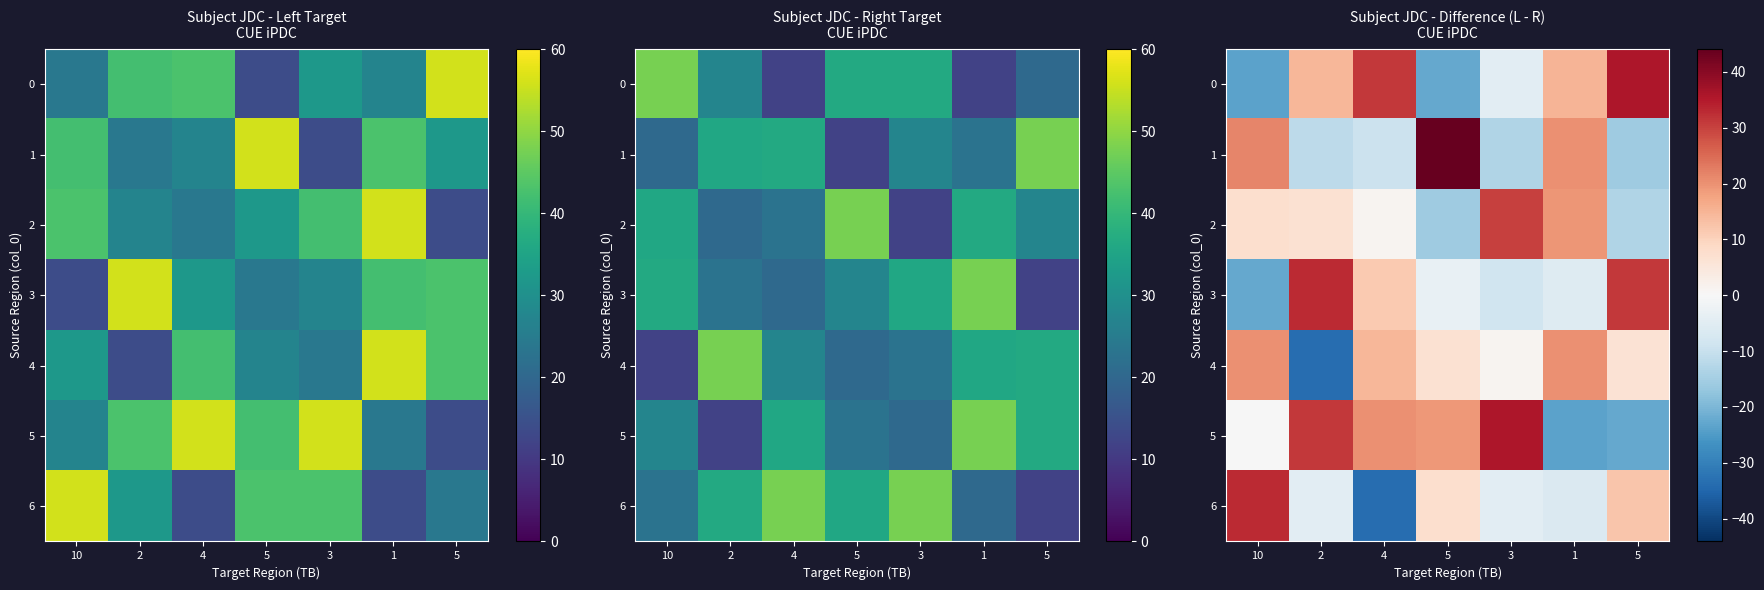

The value of 2 at 5 is -5.6. True or false?

False